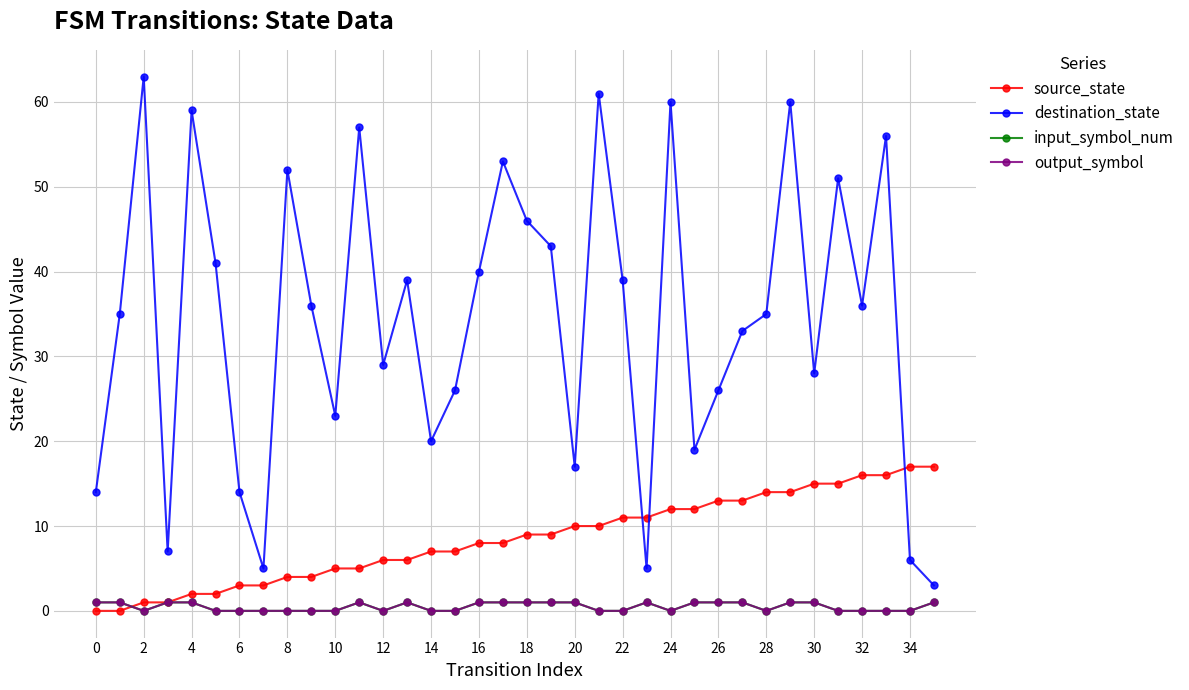

Does the chart have visible grid lines?

Yes